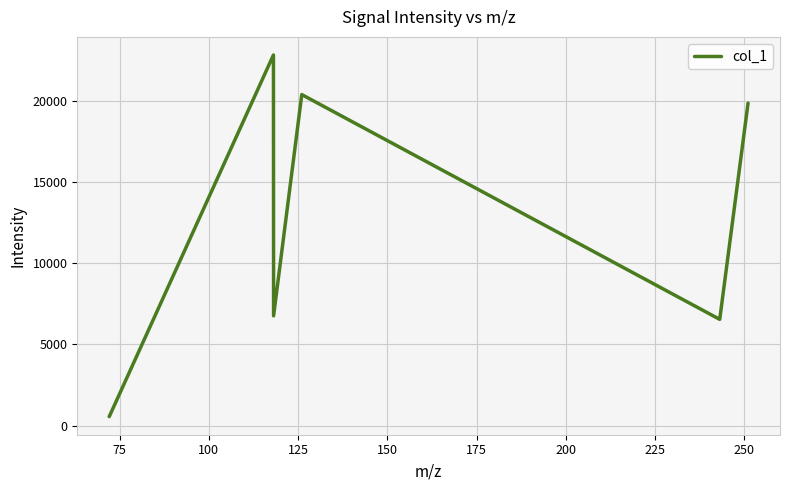

What is the minimum value shown in the chart?

548.0